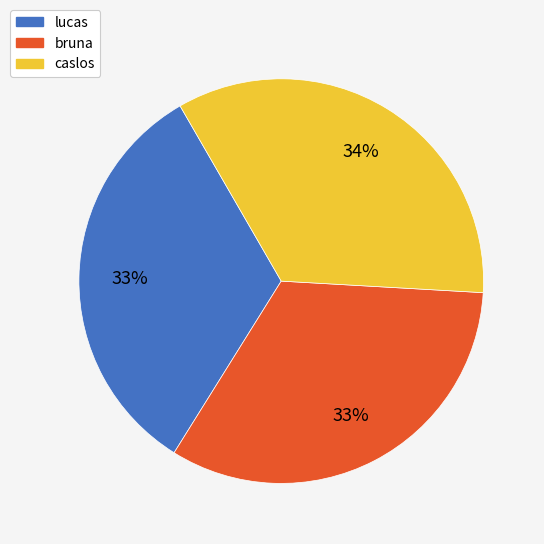

Which category has the biggest portion of the pie?

caslos